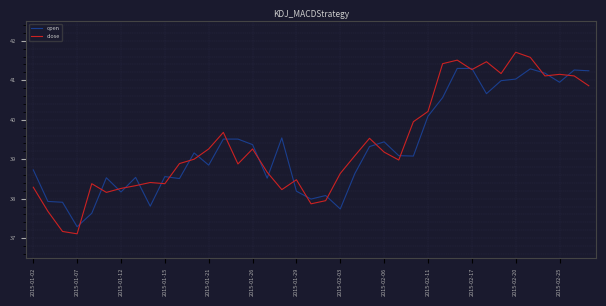

What is the minimum value for close?

37.1